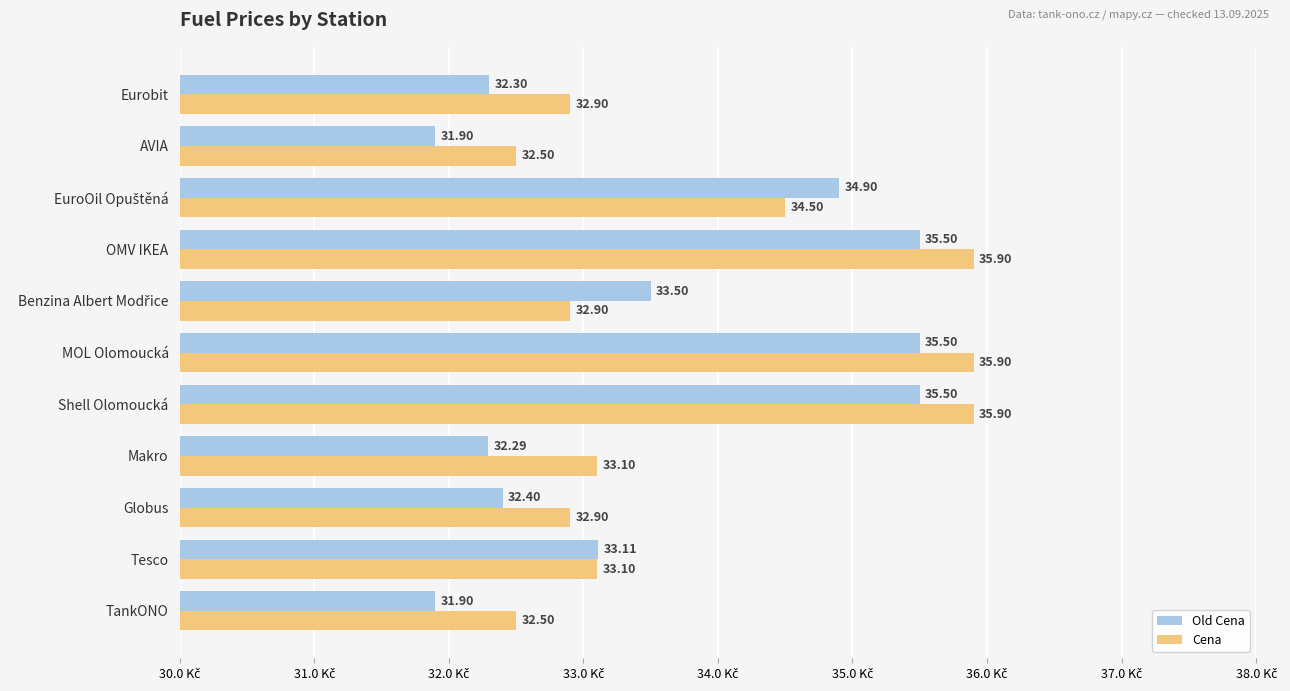

What is the difference between the second highest and minimum values in the Cena series?

3.4